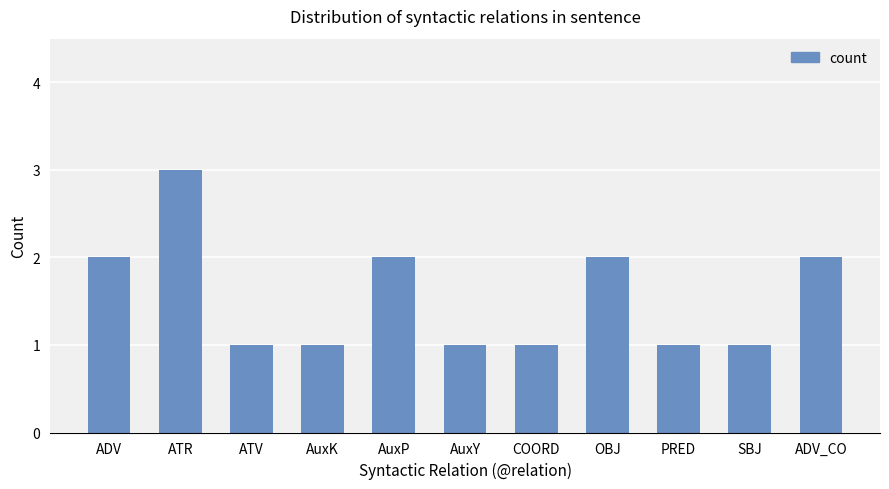

What is the smallest value displayed?

1